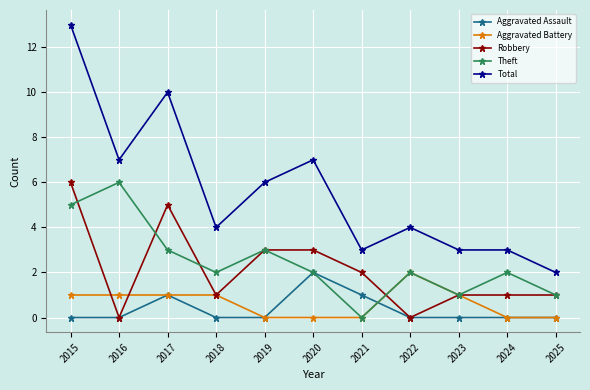

Reading left to right, what are all the values shown in this chart?

Aggravated Assault: 0	0	1	0	0	2	1	0	0	0	0
Aggravated Battery: 1	1	1	1	0	0	0	2	1	0	0
Robbery: 6	0	5	1	3	3	2	0	1	1	1
Theft: 5	6	3	2	3	2	0	2	1	2	1
Total: 13	7	10	4	6	7	3	4	3	3	2